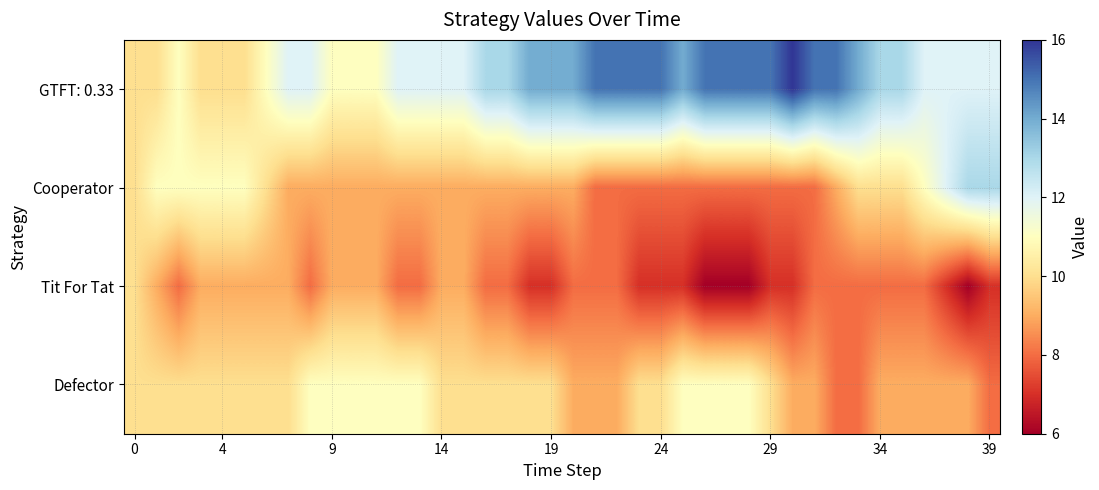

Which series has the largest range (max minus min)?

GTFT: 0.33